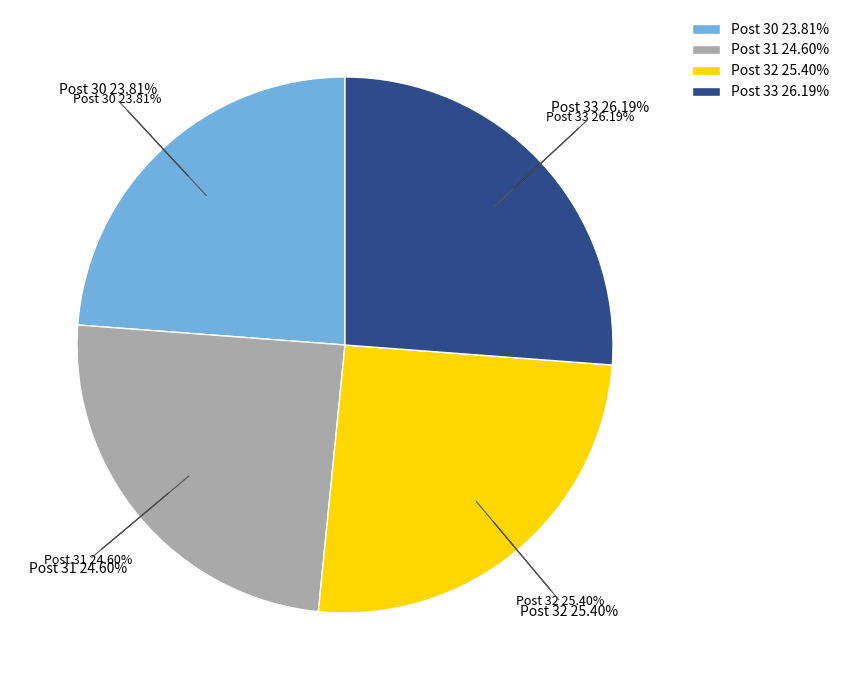

Combined, do Post 32 and Post 31 account for over 50%?

No